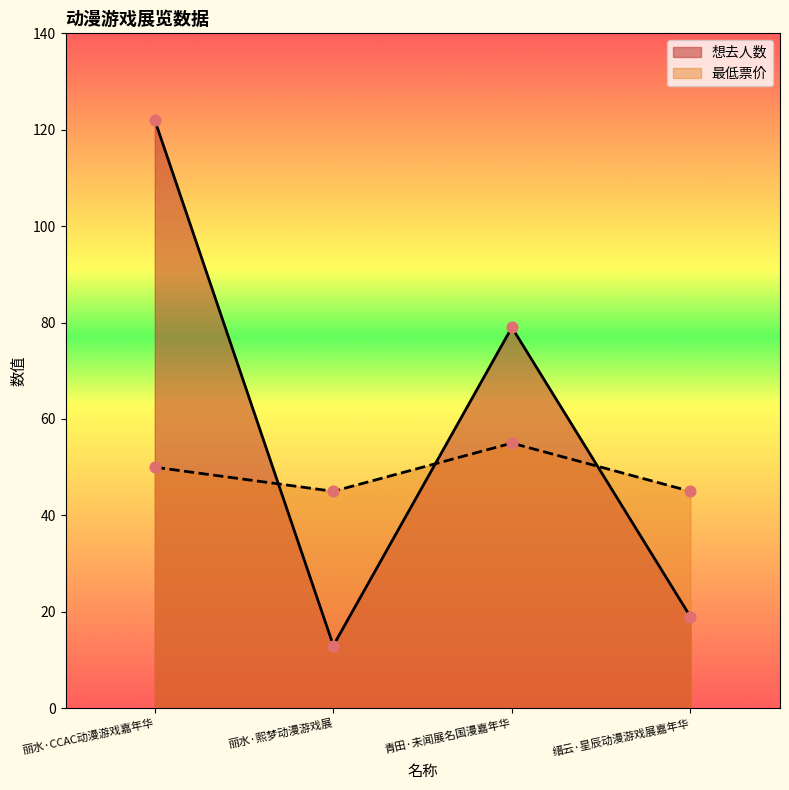

Which series has the largest Y range (max minus min)?

想去人数